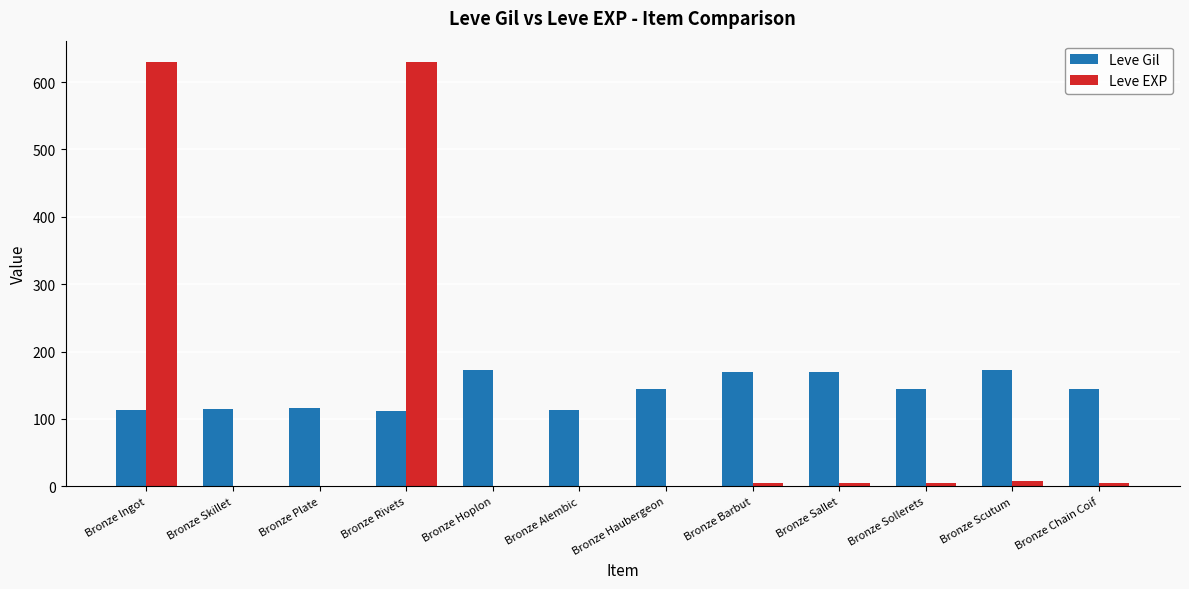

What are all the series names shown in the legend?

Leve Gil, Leve EXP